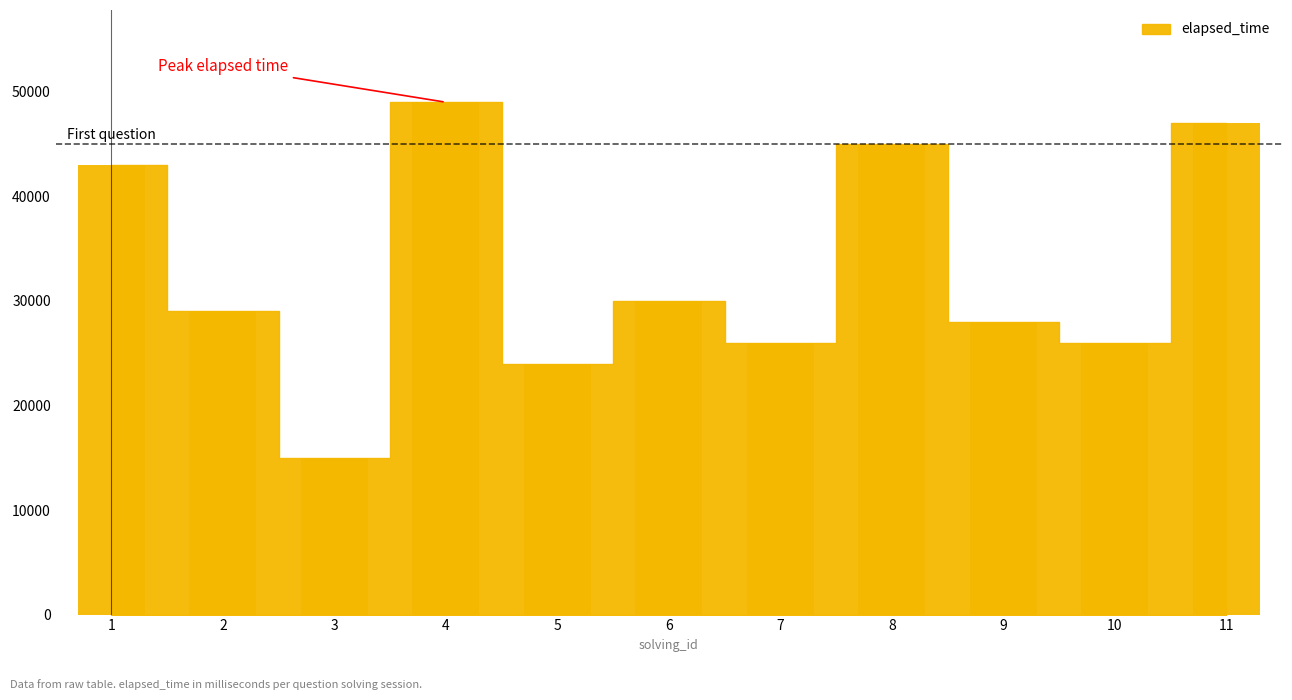

Reading left to right, extract all data points from this chart.

1=43000	2=29000	3=15000	4=49000	5=24000	6=30000	7=26000	8=45000	9=28000	10=26000	11=47000